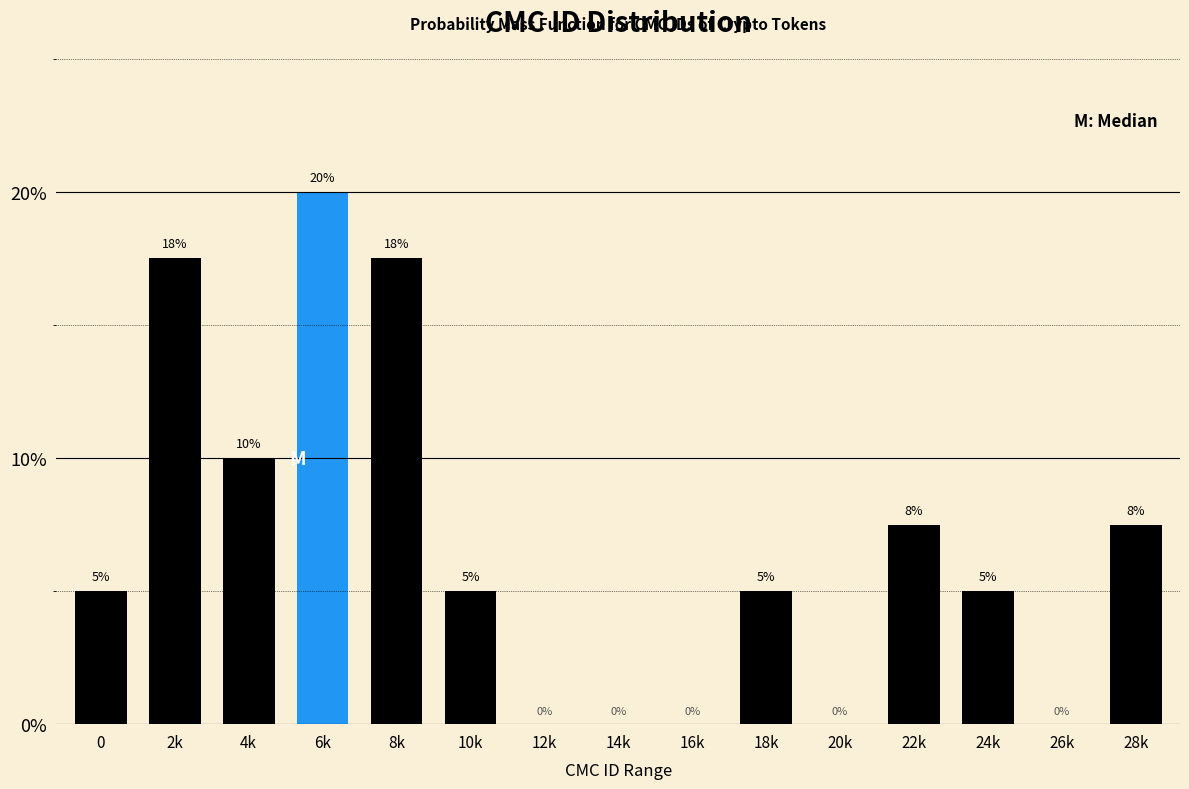

Which has a higher value, 10k or 8k?

8k